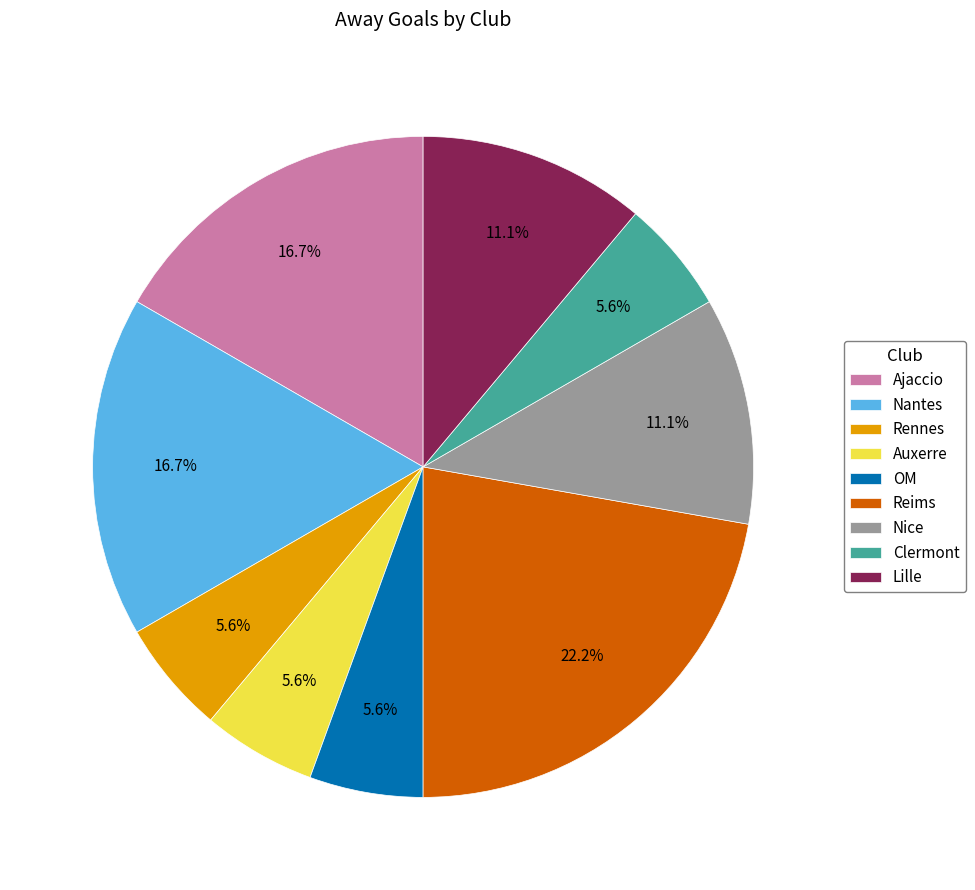

To the nearest percent, what is the combined percentage of Nantes and Clermont?

22%